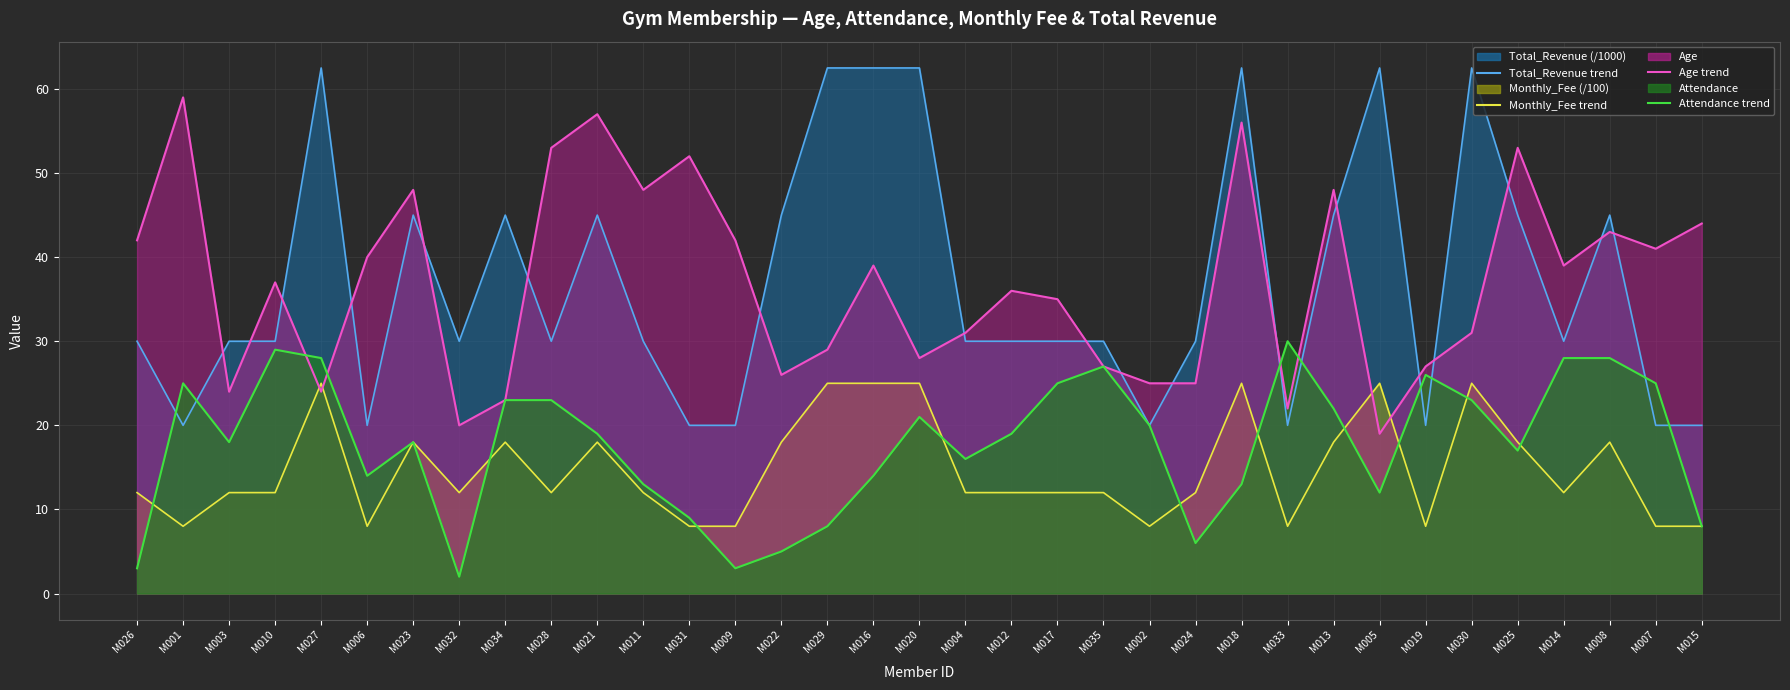

What is the approximate value of Monthly_Fee line at M007?

8.0